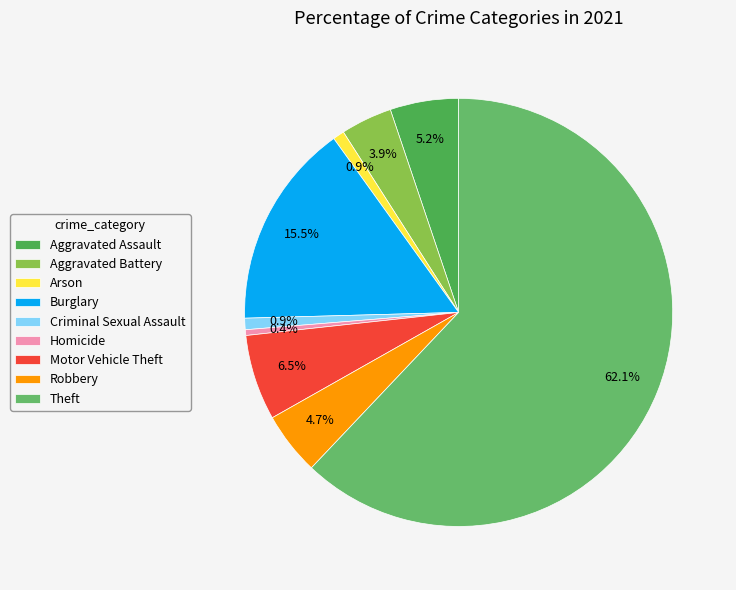

Which category has the smallest portion of the pie?

Homicide